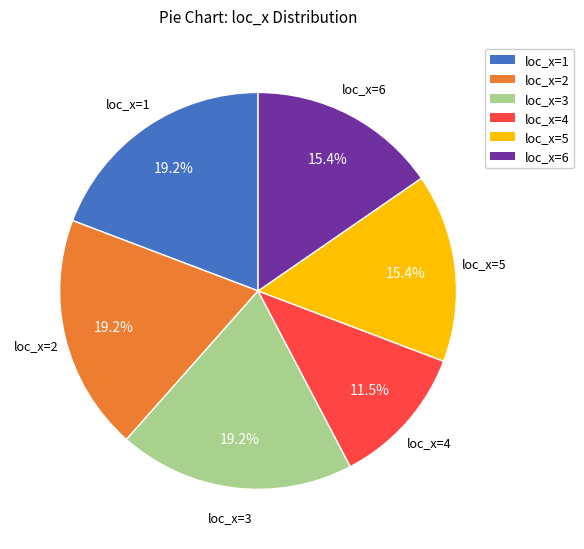

Is there a majority slice in this chart?

No